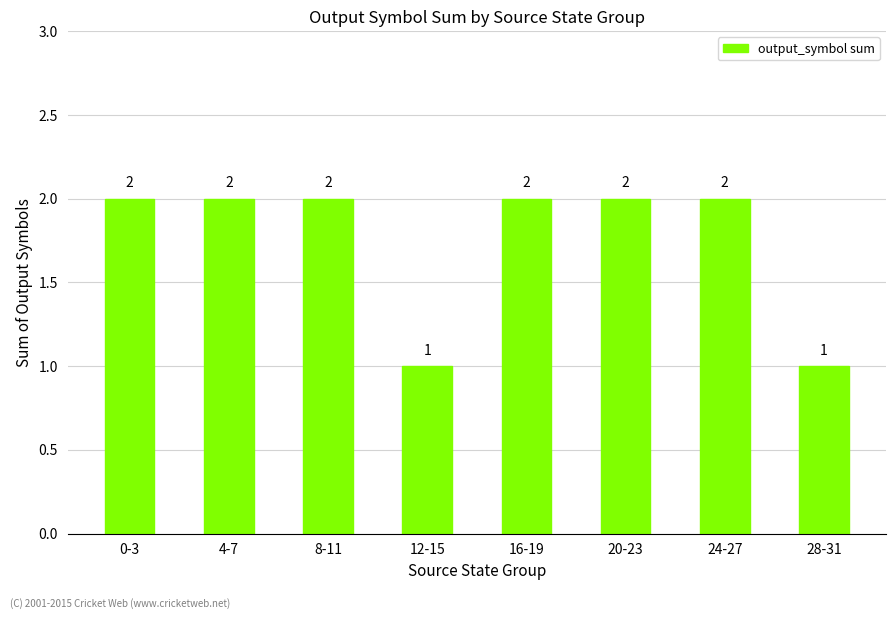

How many data points are less than 2?

2